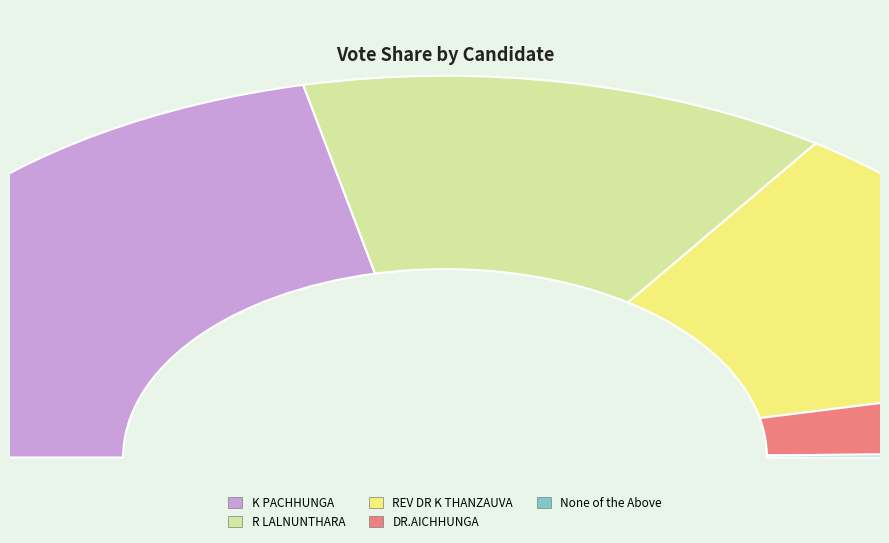

What percentage is NOT represented by REV DR K THANZAUVA?

75.9%